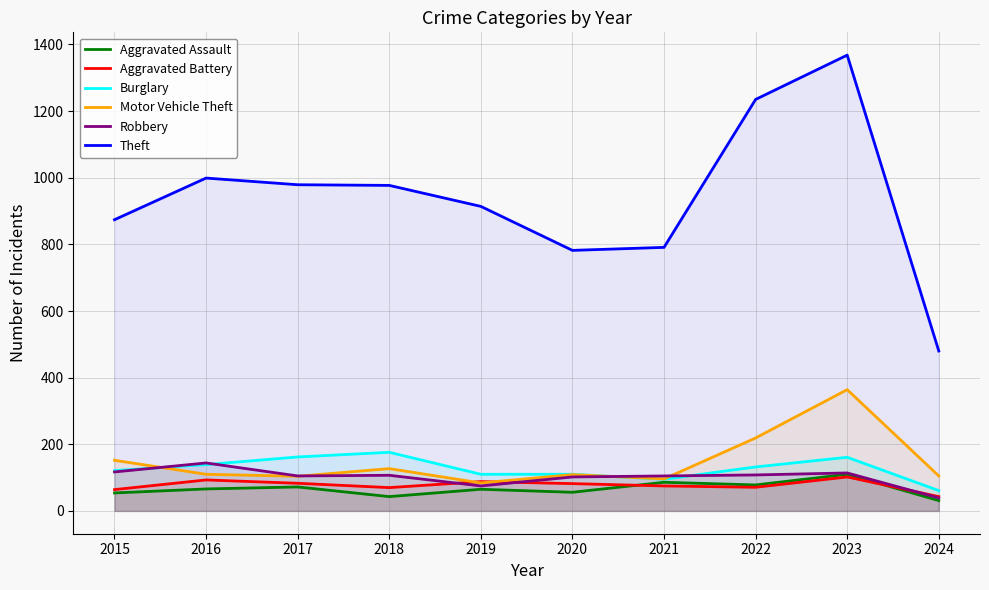

What are all the series names shown in the legend?

Aggravated Assault, Aggravated Battery, Burglary, Motor Vehicle Theft, Robbery, Theft